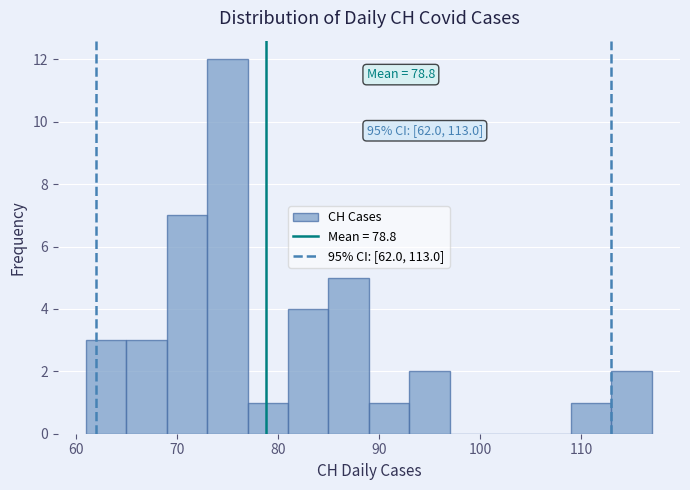

Which range on the x-axis has the tallest bar?

73 to 77